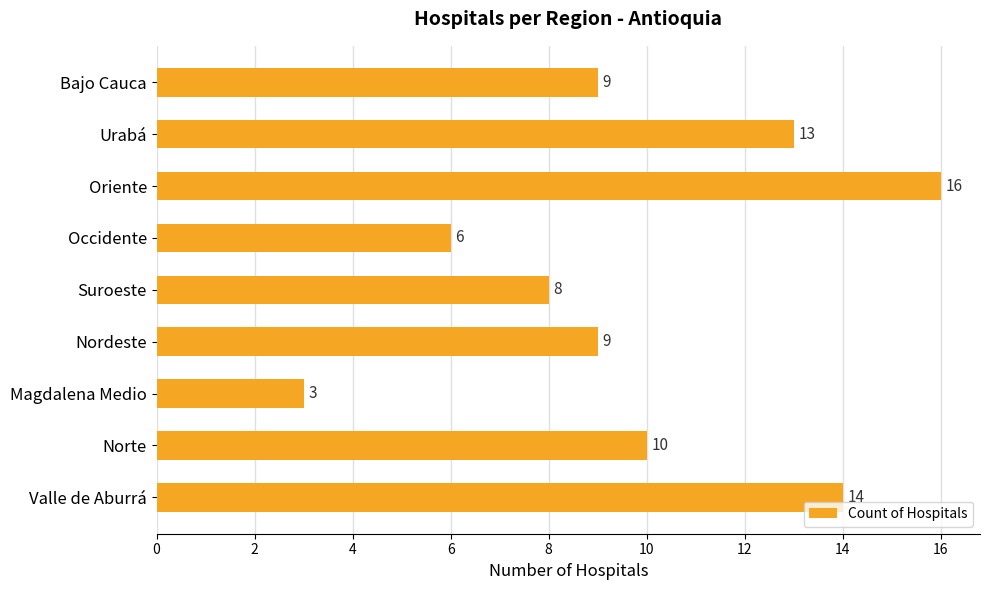

Count the number of data series in this chart.

1